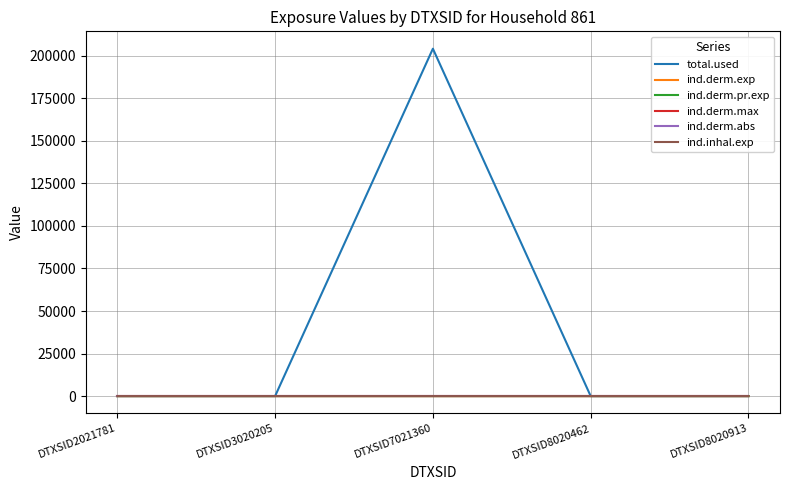

Does the chart have visible grid lines?

Yes